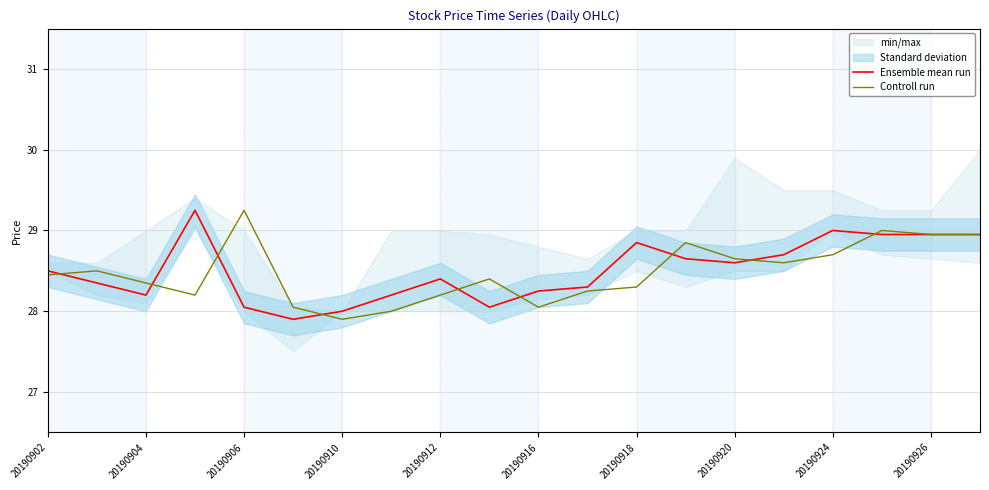

Reading left to right, extract all data points from this chart.

Ensemble mean run: 28.5	28.4	28.2	29.2	28.1	27.9	28.0	28.2	28.4	28.1	28.2	28.3	28.9	28.6	28.6	28.7	29.0	28.9	28.9	28.9
Controll run: 28.4	28.5	28.4	28.2	29.2	28.1	27.9	28.0	28.2	28.4	28.1	28.2	28.3	28.9	28.6	28.6	28.7	29.0	28.9	28.9